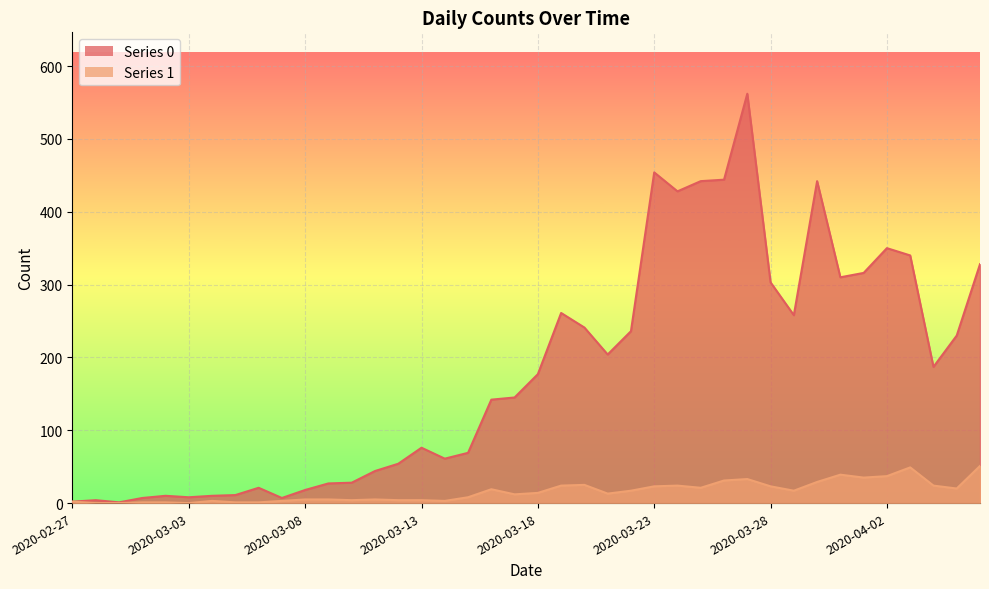

True or false: 1 and 0 cross at least once.

False